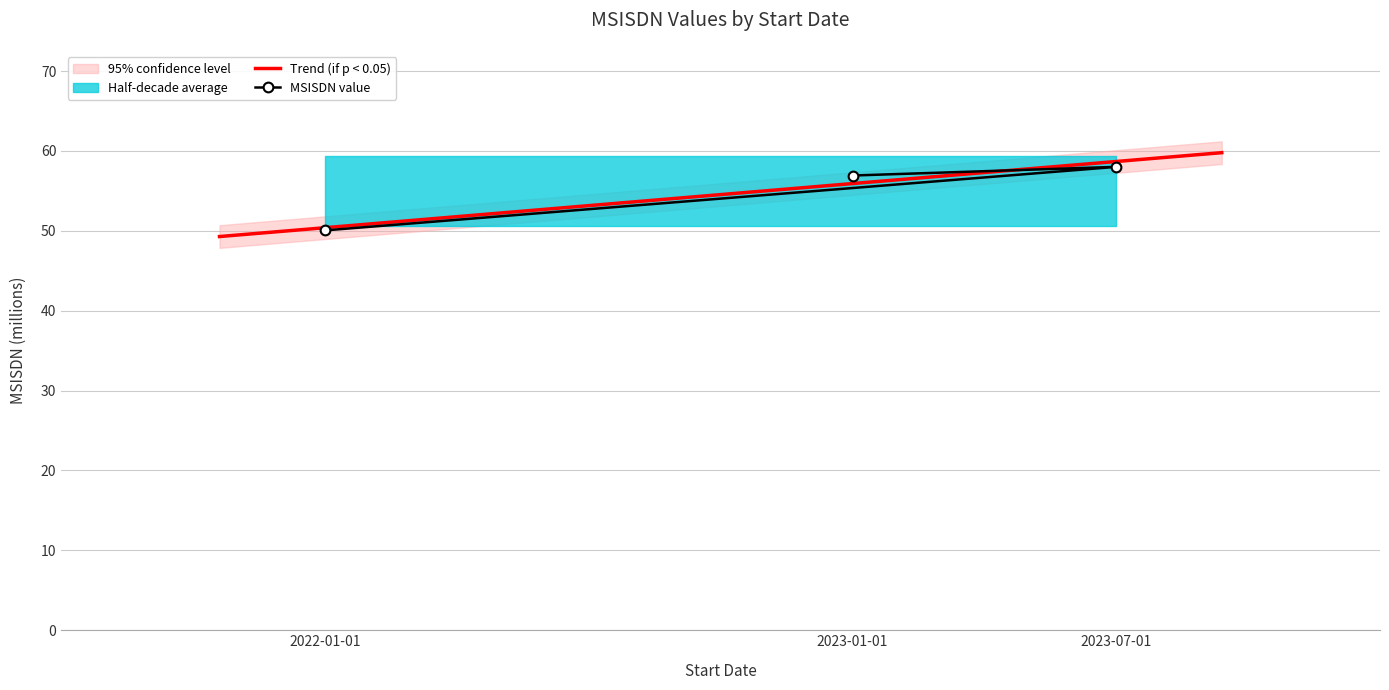

At which label does the data first exceed 56?

2023-01-01